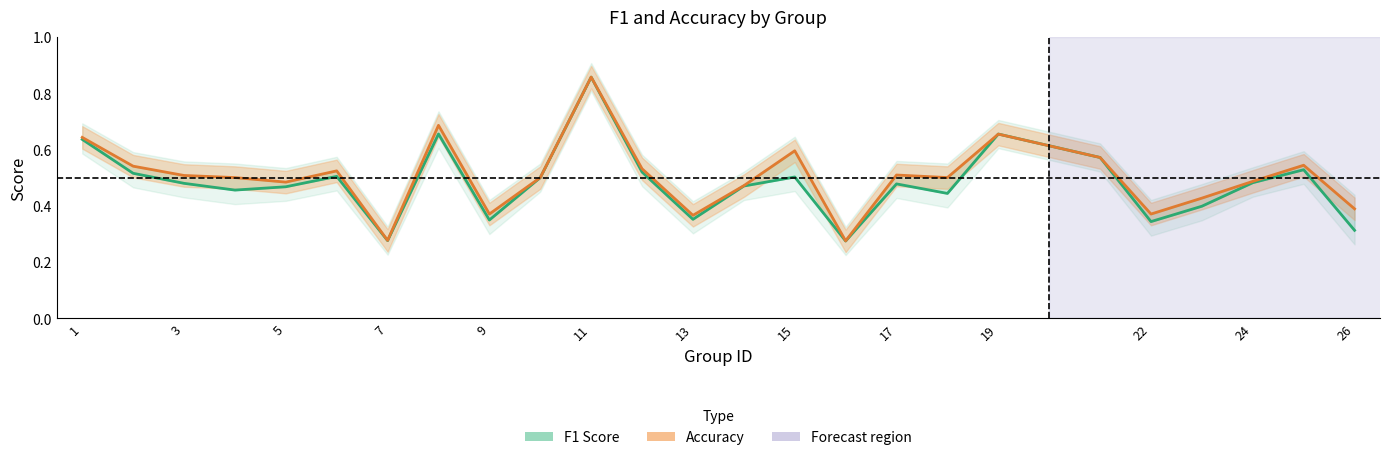

True or false: F1 Score has more than 2 interior local peaks.

True